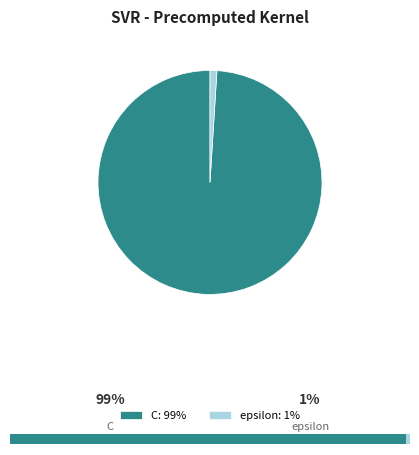

Which slice is the smallest?

epsilon